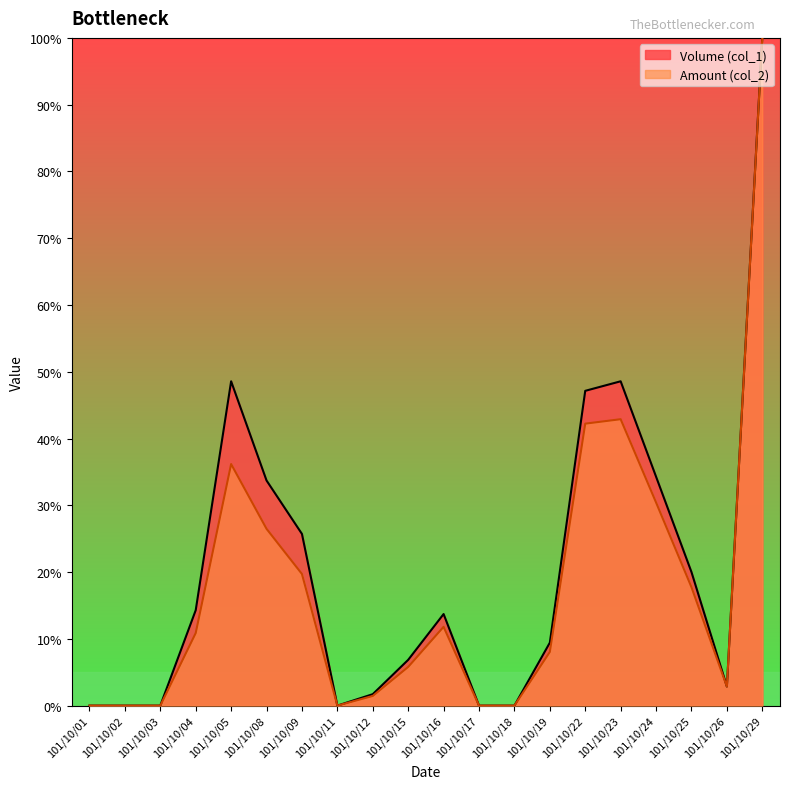

How many data points does each series have?

20